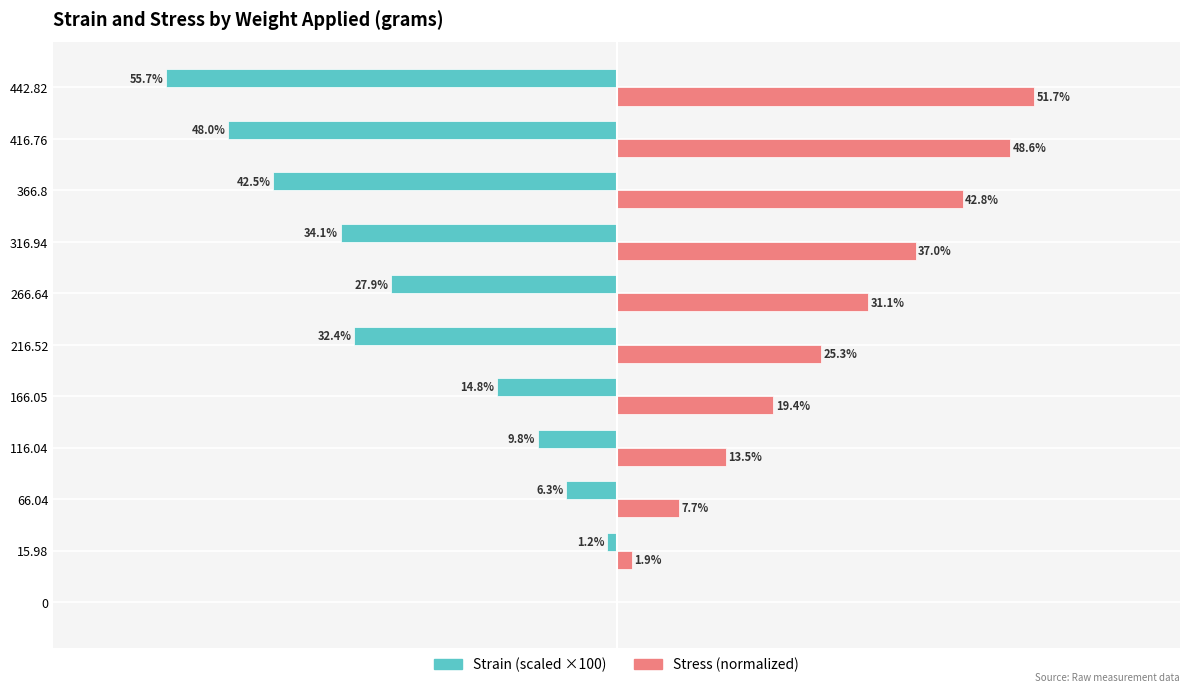

Between 116.04 and 316.94, which series saw the biggest shift?

Strain (scaled ×100)